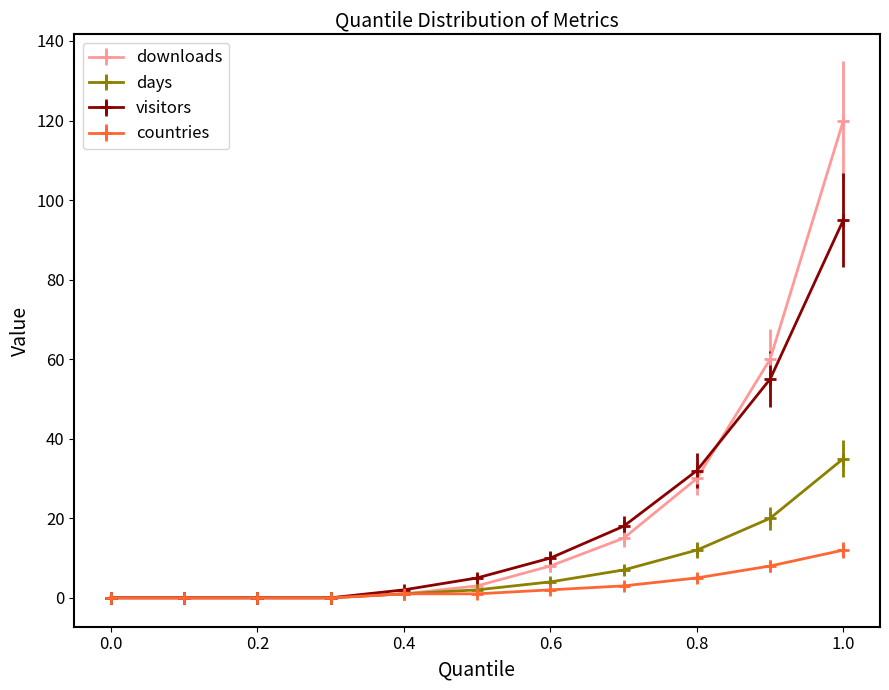

List the series in order of their peak value, lowest first.

countries, days, visitors, downloads